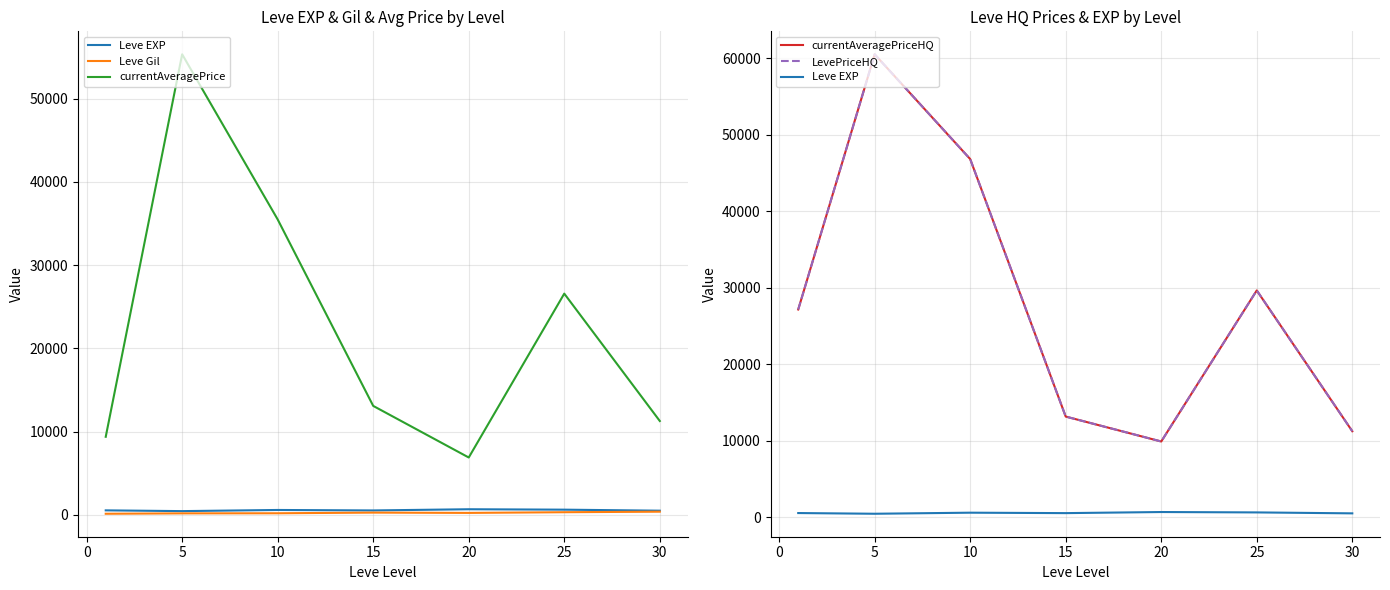

Reading left to right, transcribe all the data shown in this chart.

Leve EXP: 520.0	428.3	566.7	510.0	653.3	603.3	480.0
Leve Gil: 112.3	159.0	170.7	249.7	214.2	297.3	361.0
currentAveragePrice: 9365.9	55352.0	35496.3	13078.7	6875.5	26576.9	11263.4
currentAveragePriceHQ: 27136.8	60502.0	46804.7	13135.8	9875.8	29626.9	11217.5
LevePriceHQ: 27136.8	60502.0	46804.7	13135.8	9875.8	29626.9	11217.5